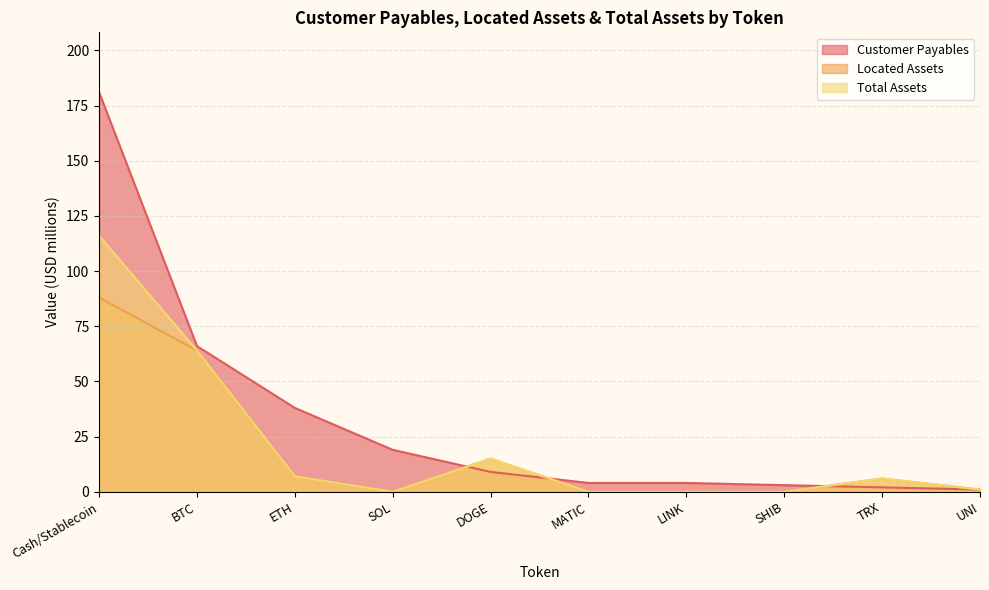

The Customer Payables series shows 3 at SHIB. True or false?

True